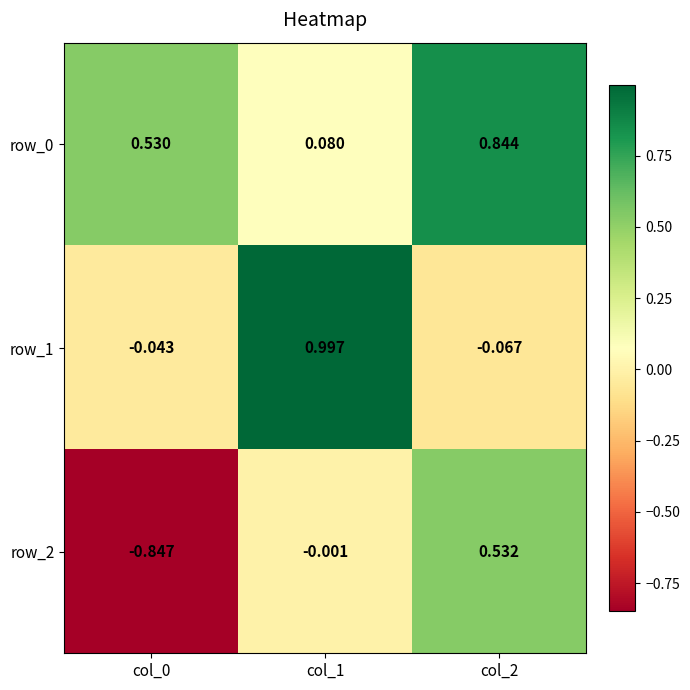

Is the value of row_1 at col_2 greater than the value of row_2 at col_0?

Yes